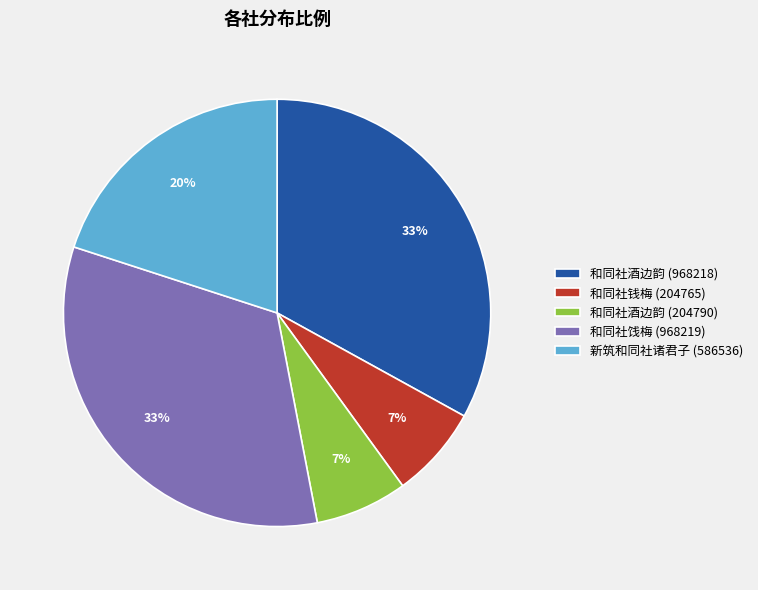

True or false: 和同社饯梅 (968219) accounts for 26% of the total.

False